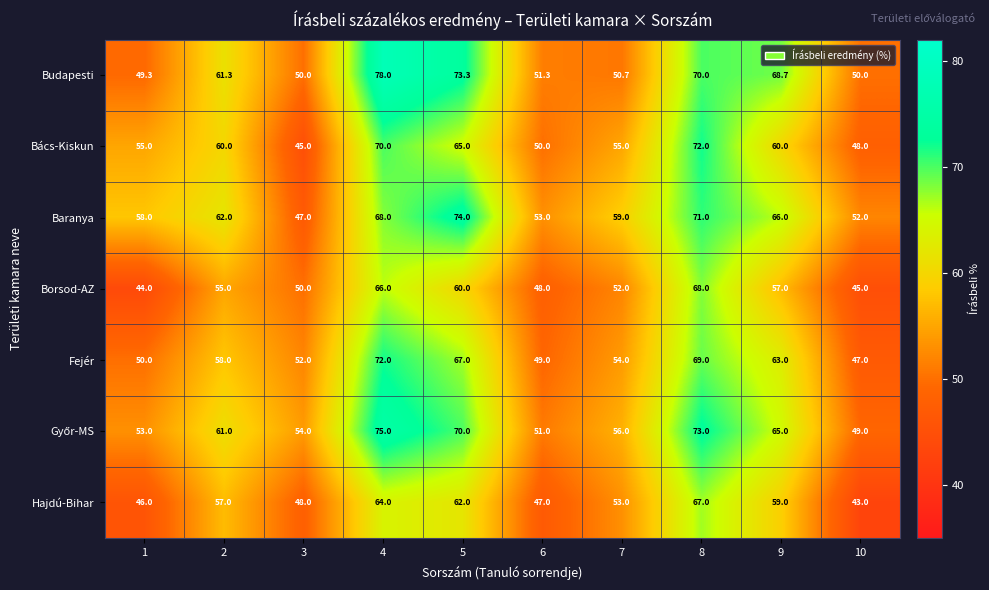

Which label corresponds to the smallest value in the chart?

10